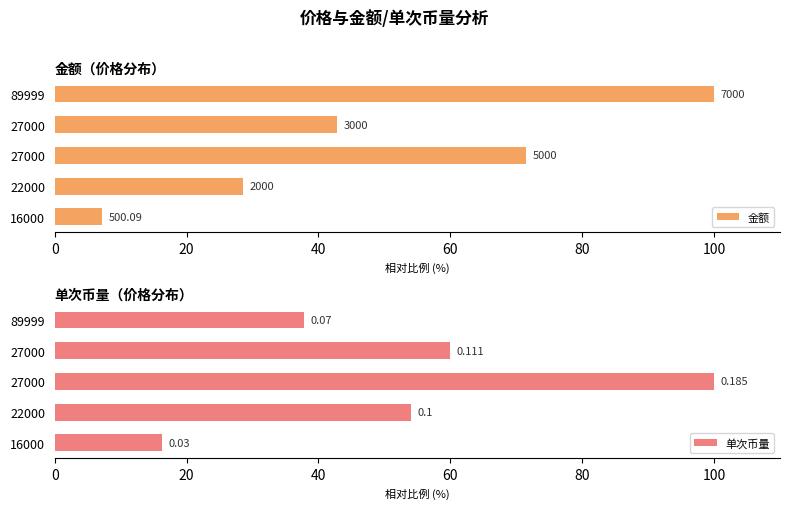

What is the difference between the maximum and minimum values in the 单次币量 series?

83.8